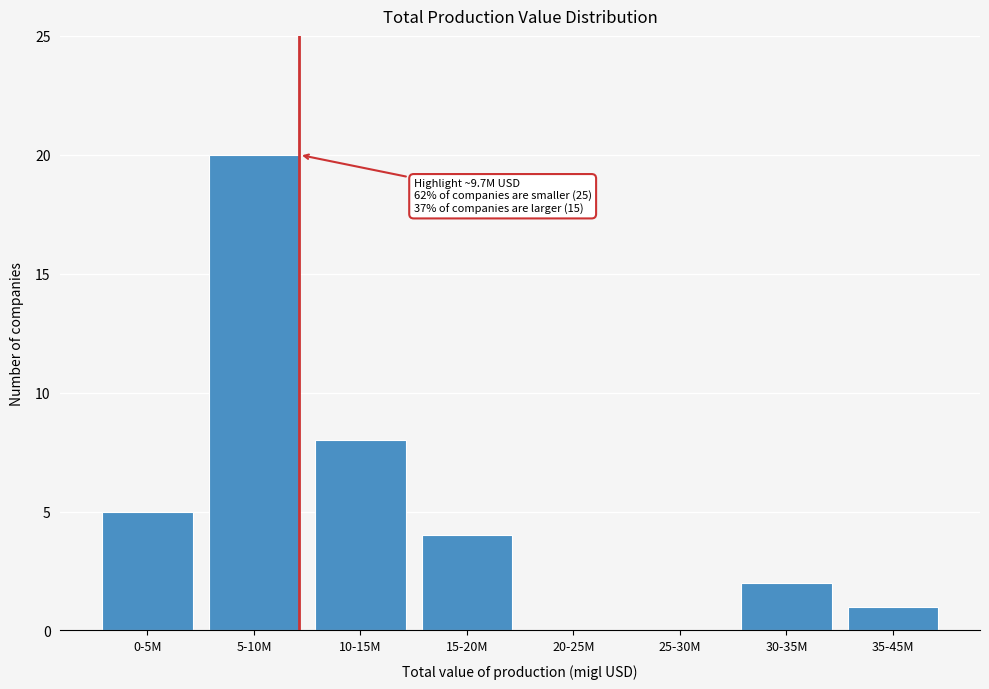

Reading left to right, what are all the values shown in this chart?

0-5M=5	5-10M=20	10-15M=8	15-20M=4	20-25M=0	25-30M=0	30-35M=2	35-45M=1